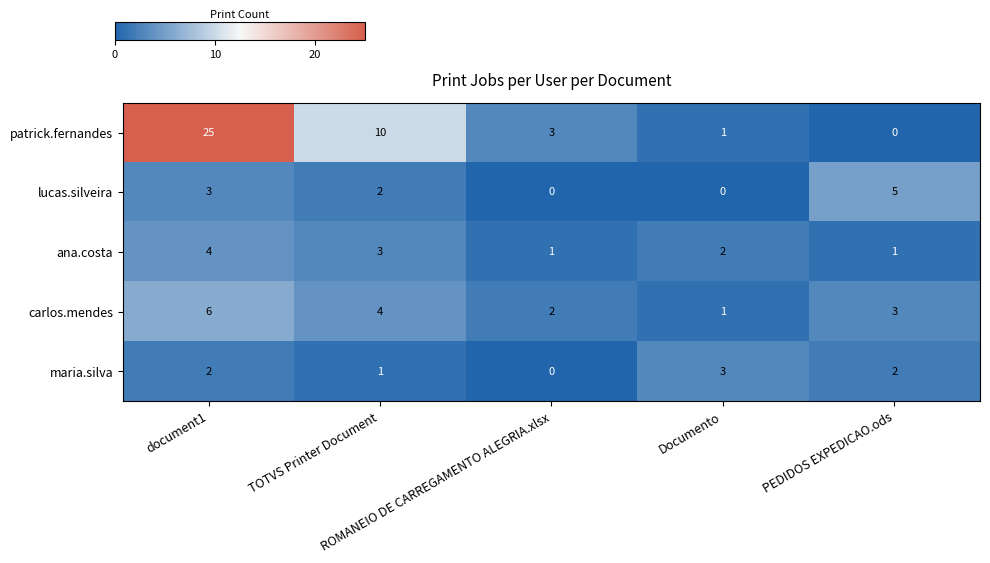

What is the difference between the maximum and minimum values in the maria.silva series?

3